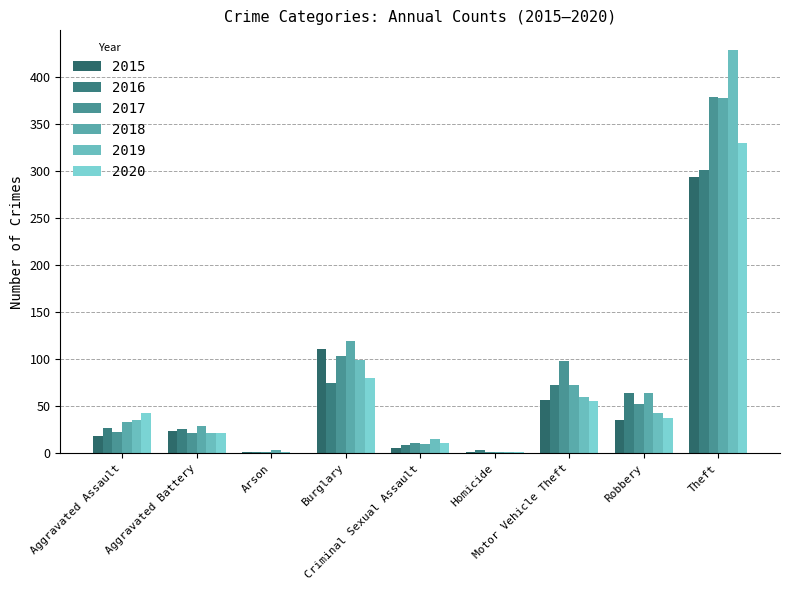

How many series are shown in this chart?

6